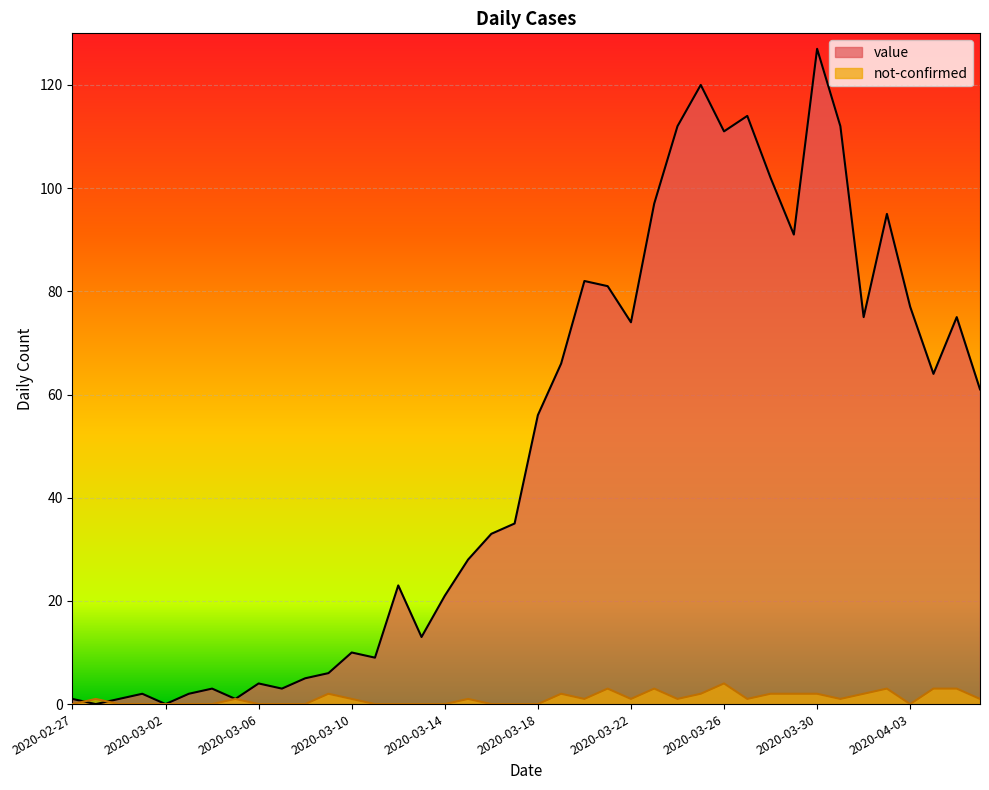

How many interior local valleys does the not-confirmed series have?

6